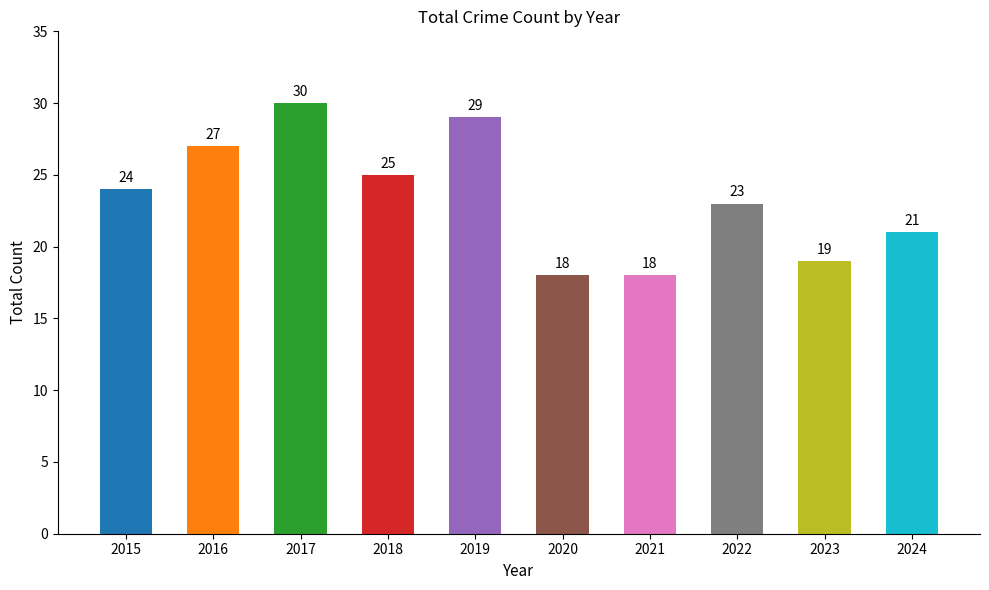

Reading left to right, extract all data points from this chart.

2015=24	2016=27	2017=30	2018=25	2019=29	2020=18	2021=18	2022=23	2023=19	2024=21